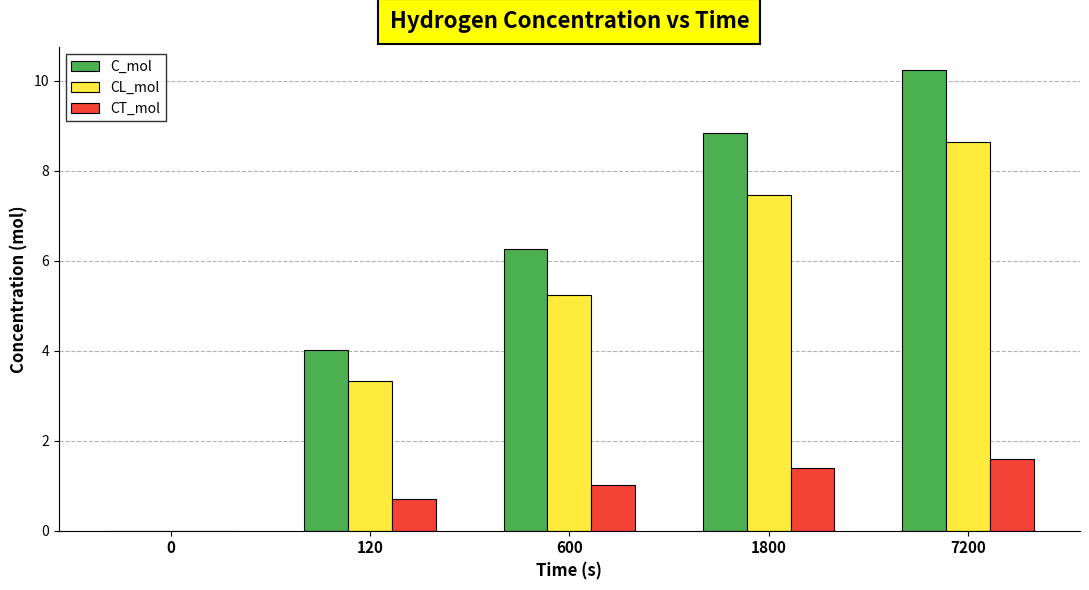

Count the number of data series in this chart.

3